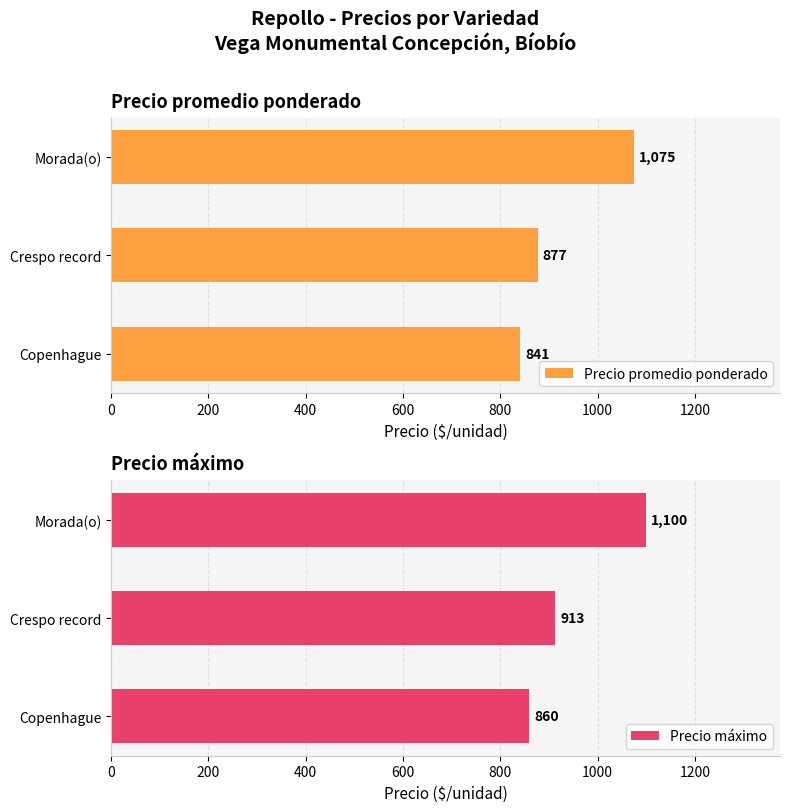

List the series in order of their peak value, lowest first.

Precio promedio ponderado, Precio máximo